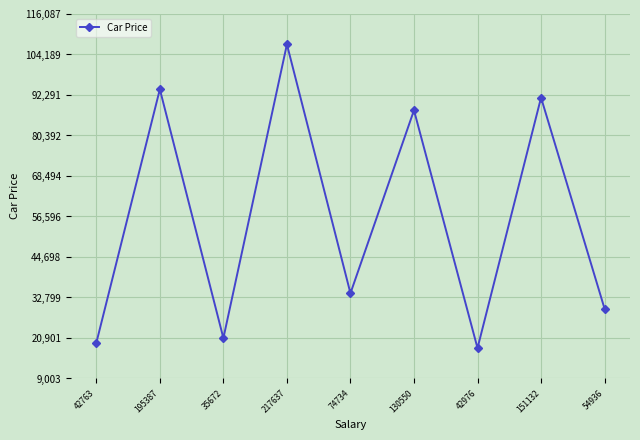

Where does the data first go above 34036?

195387